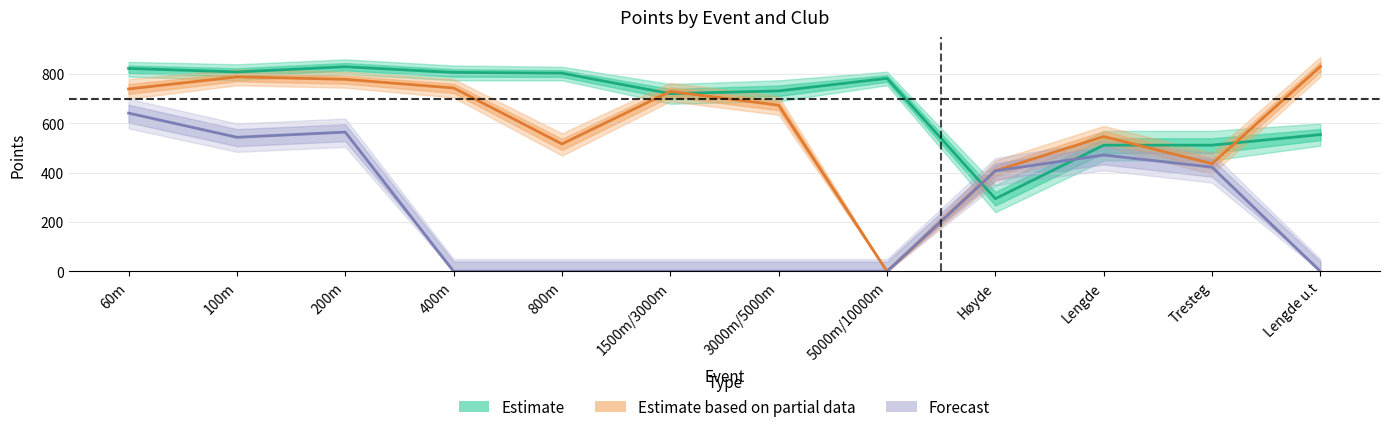

List the series in order of their peak value, highest first.

Estimate based on partial data, Estimate, Forecast